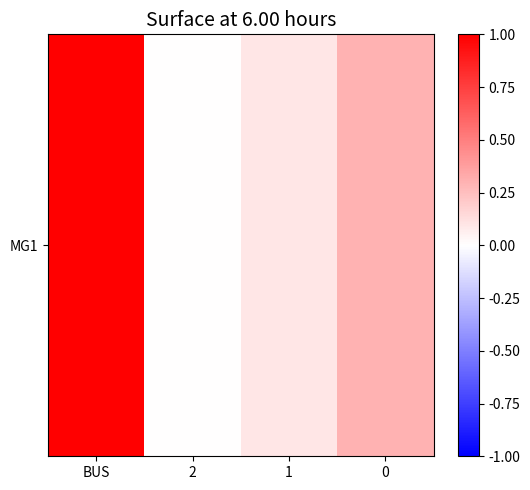

Rank the categories by value from lowest to highest.

2, 1, 0, BUS